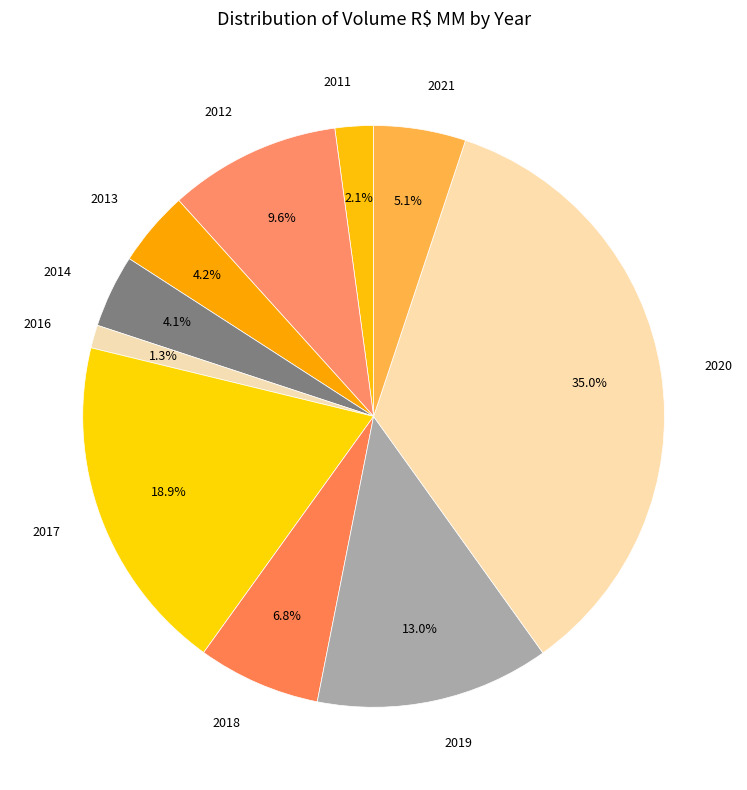

Between 2018 and 2013, which is larger?

2018